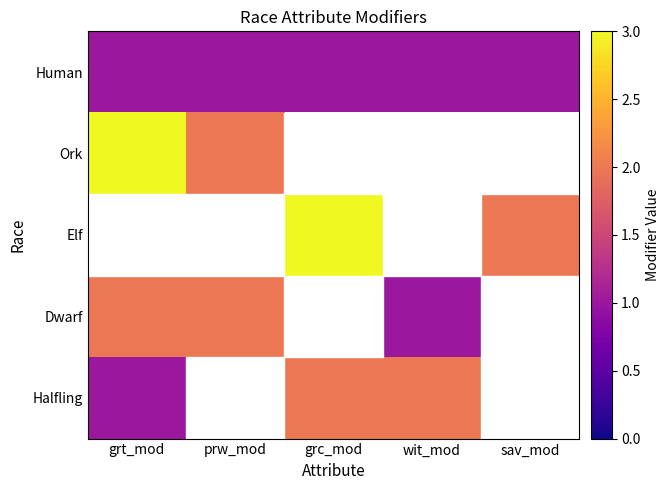

Is the value of Human at grc_mod greater than the value of Elf at sav_mod?

No